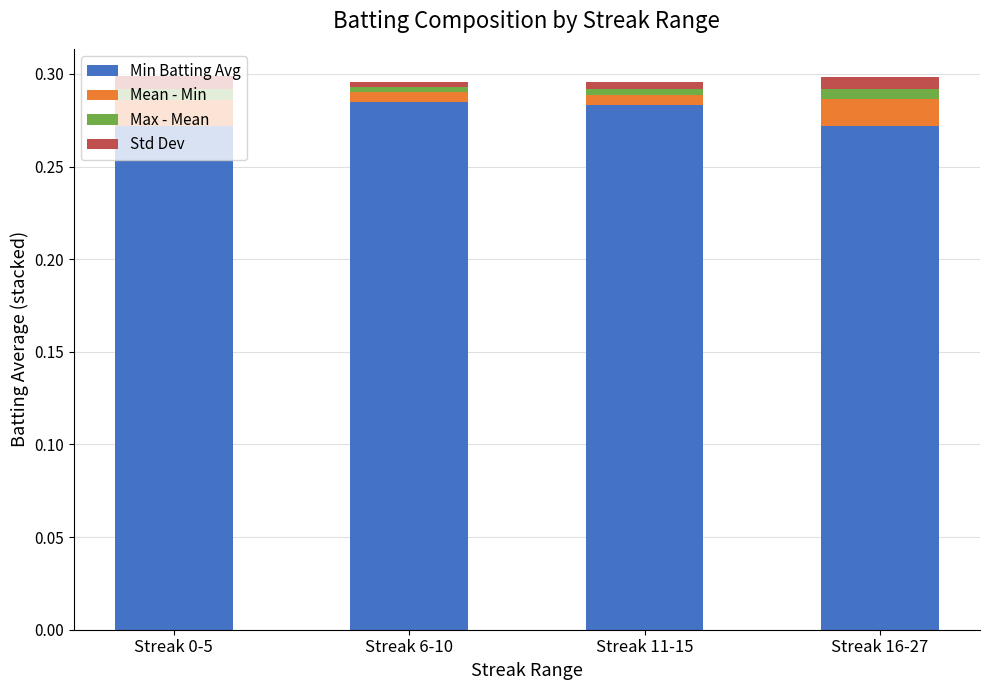

Are the bars horizontal?

No